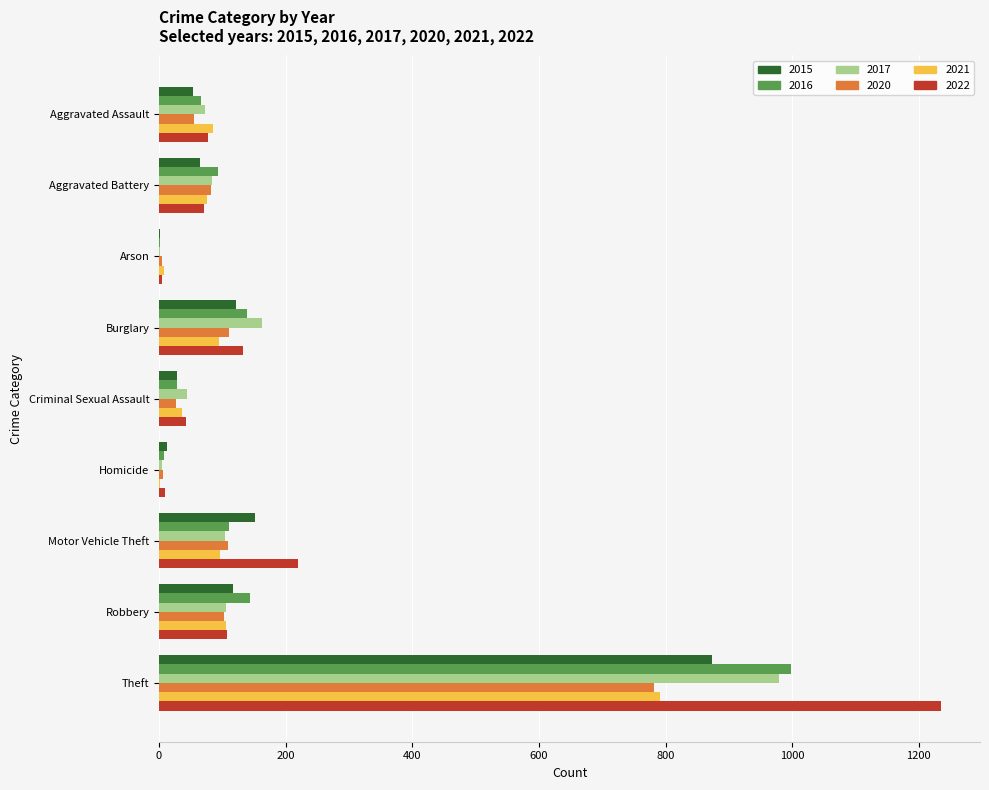

Which category has the highest value in the 2020 series?

Theft